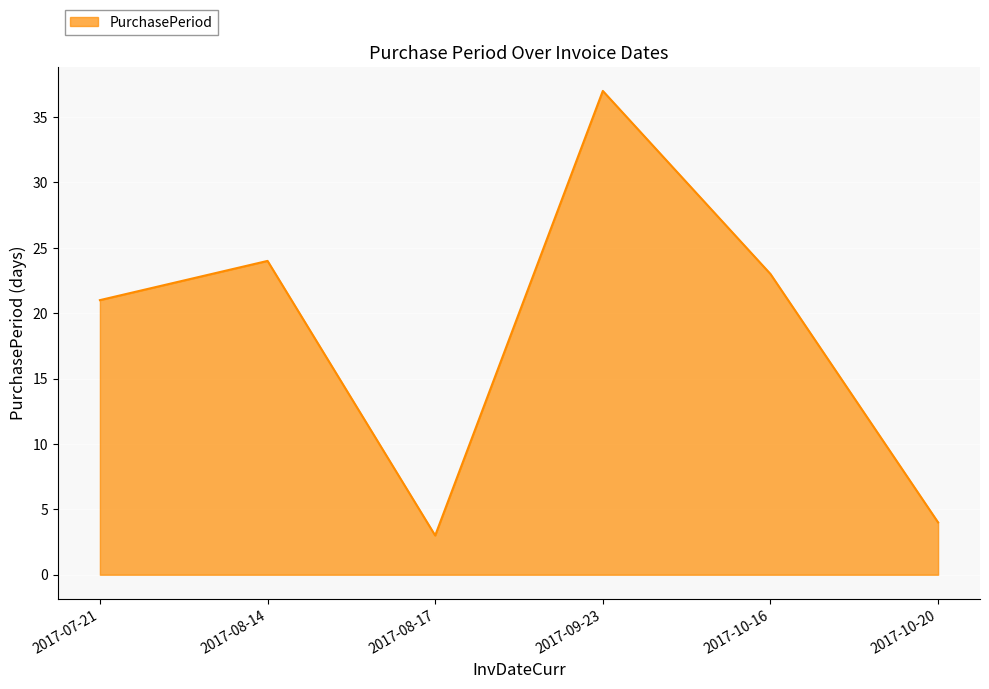

At which label does the data first exceed 23?

2017-08-14